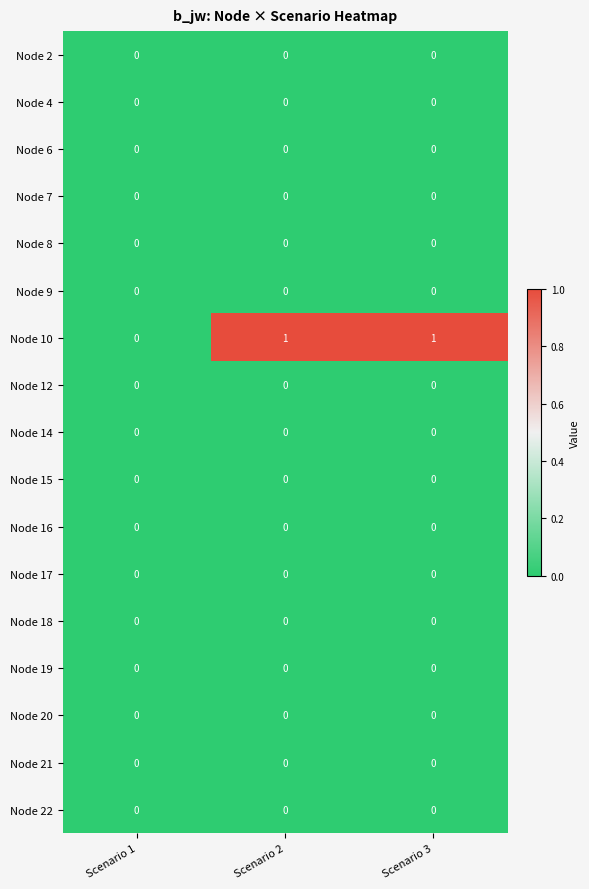

Which series changed the most between Scenario 1 and Scenario 3?

Node 10